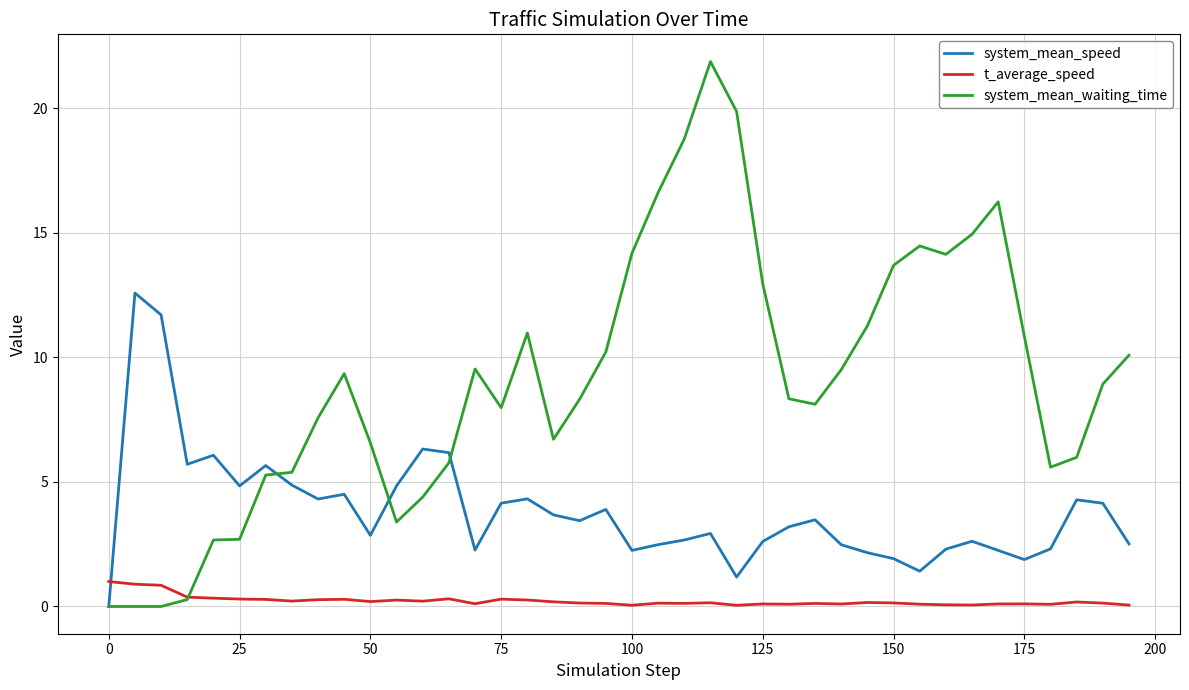

What is the maximum value for t_average_speed?

1.0